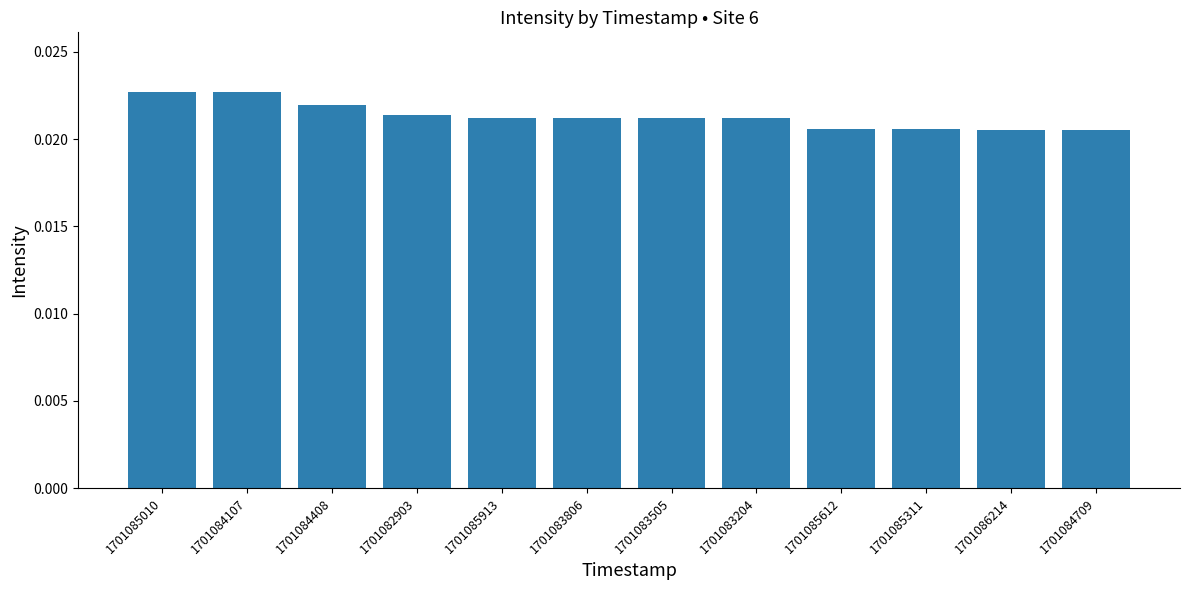

What is the label of the 4th bar from the right?

1701085612